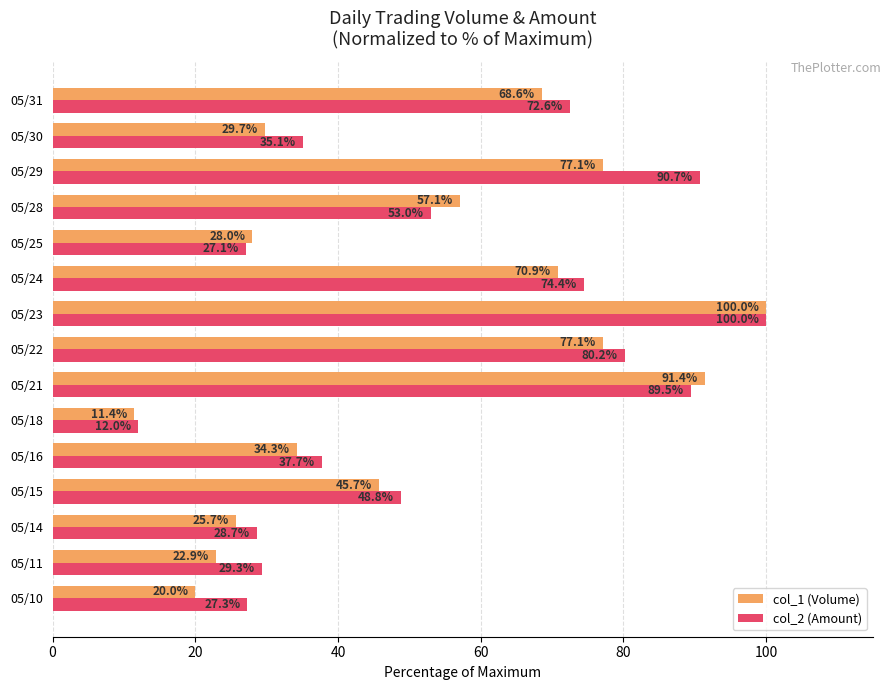

Which series has the widest spread of values?

col_1 (Volume)